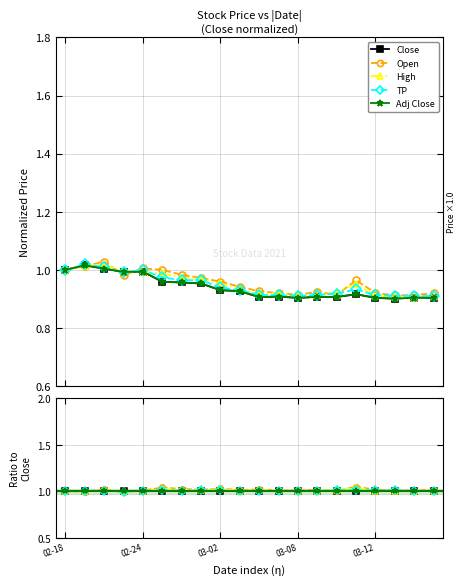

What position from the left is 19?

20